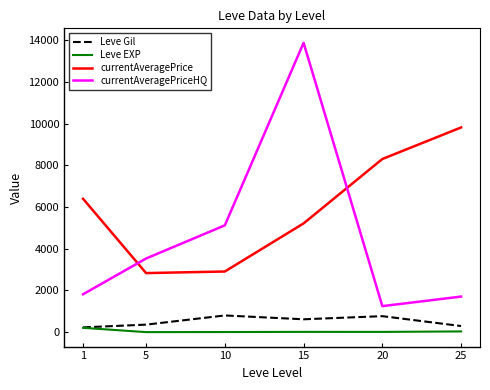

What is the total value across all series at 25?

11858.0